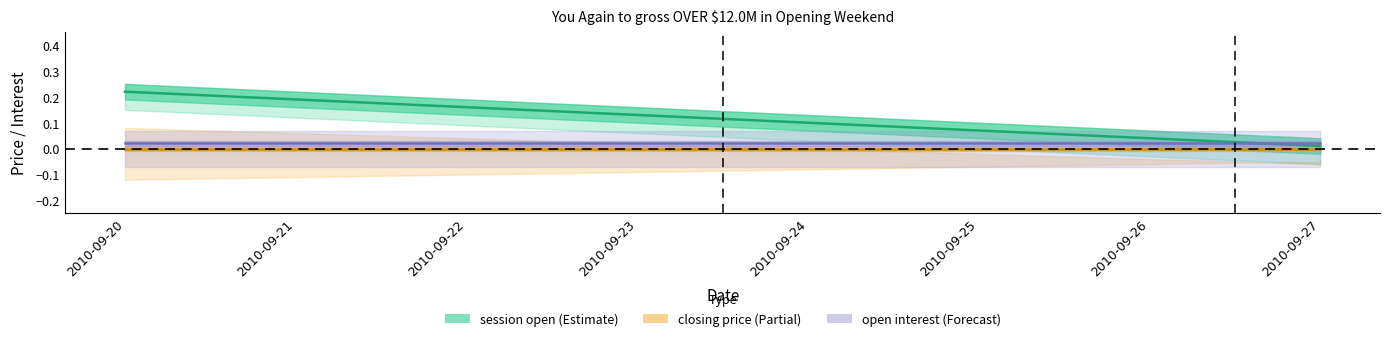

At 2010-09-23, list the series in order from smallest to largest.

closing price, open interest, session open